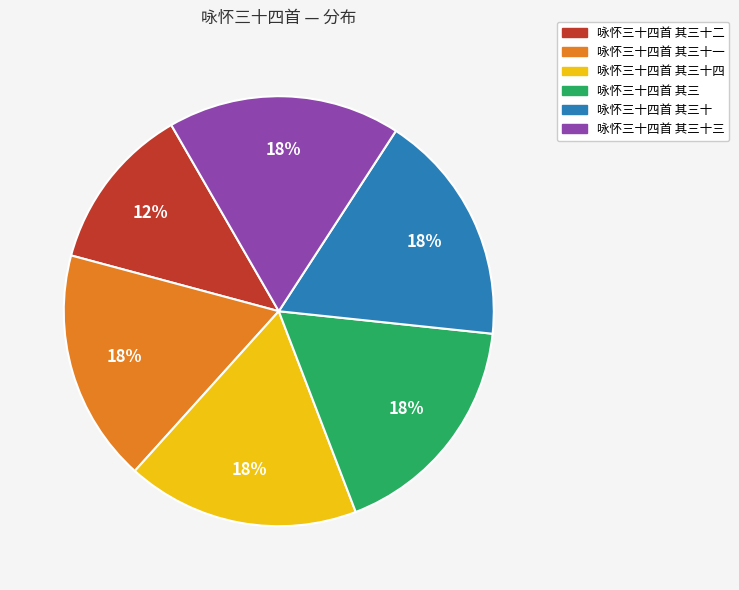

Does any single category account for the majority?

No